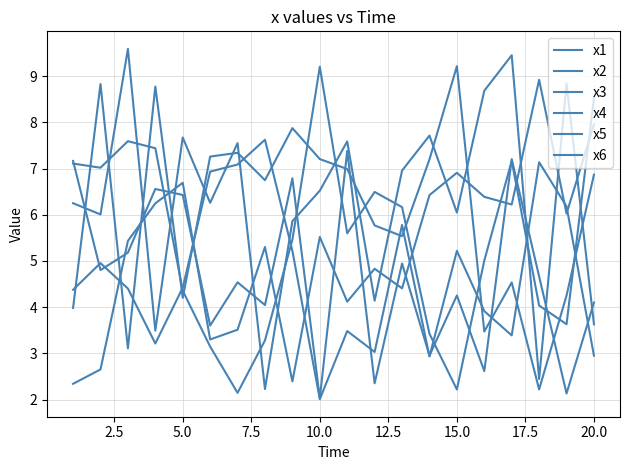

True or false: x3 and x4 cross at least once.

True